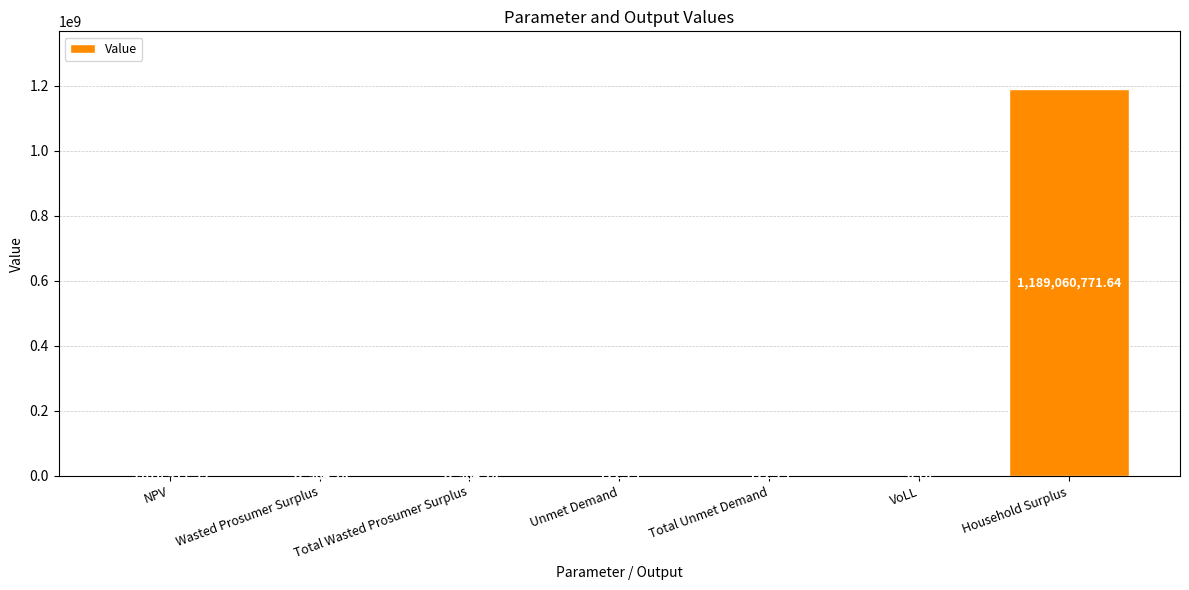

What is the sum of the values at Total Wasted Prosumer Surplus and NPV?

3929375.8